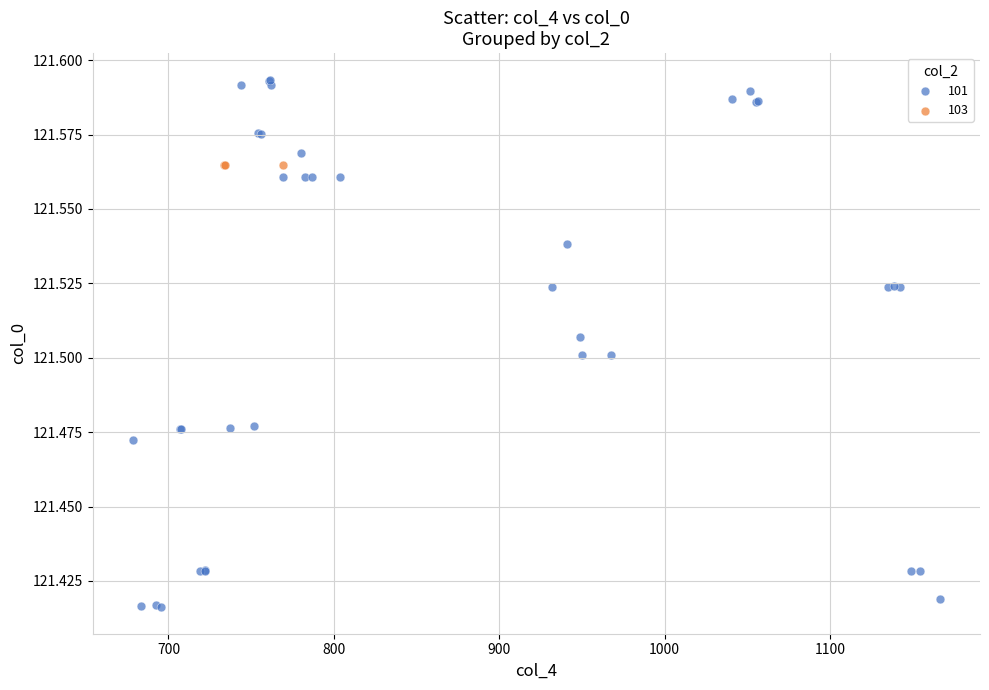

Which series reaches the maximum Y coordinate?

101